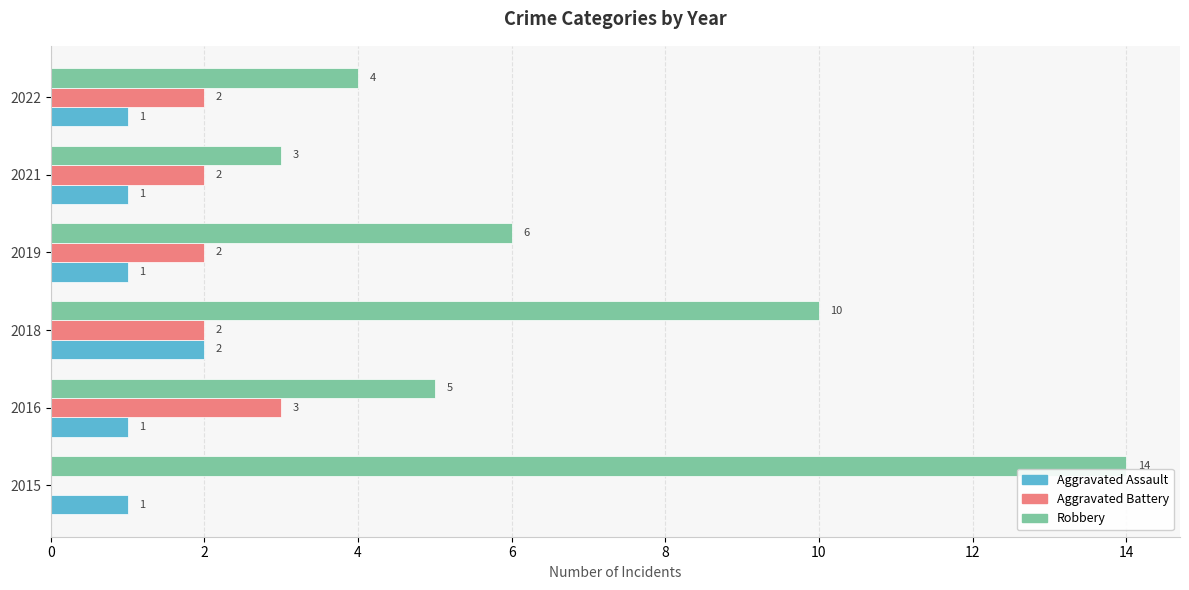

What value does the Robbery series have at 2022, to the nearest 5?

5